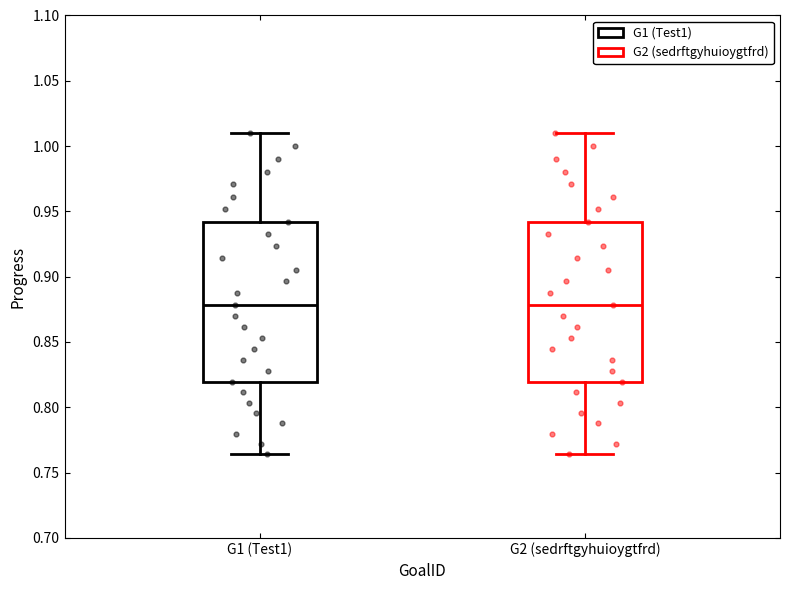

Reading left to right, transcribe this box plot: for each box, give where its median line is, the range the box spans, and where its two whiskers end, as read against the y-axis. The values are not printed on the chart, so give them approximately, as read against the axis.

G1 (Test1): median 0.880, box 0.820 to 0.940, whiskers 0.765 to 1.010
G2 (sedrftgyhuioygtfrd): median 0.880, box 0.820 to 0.940, whiskers 0.765 to 1.010